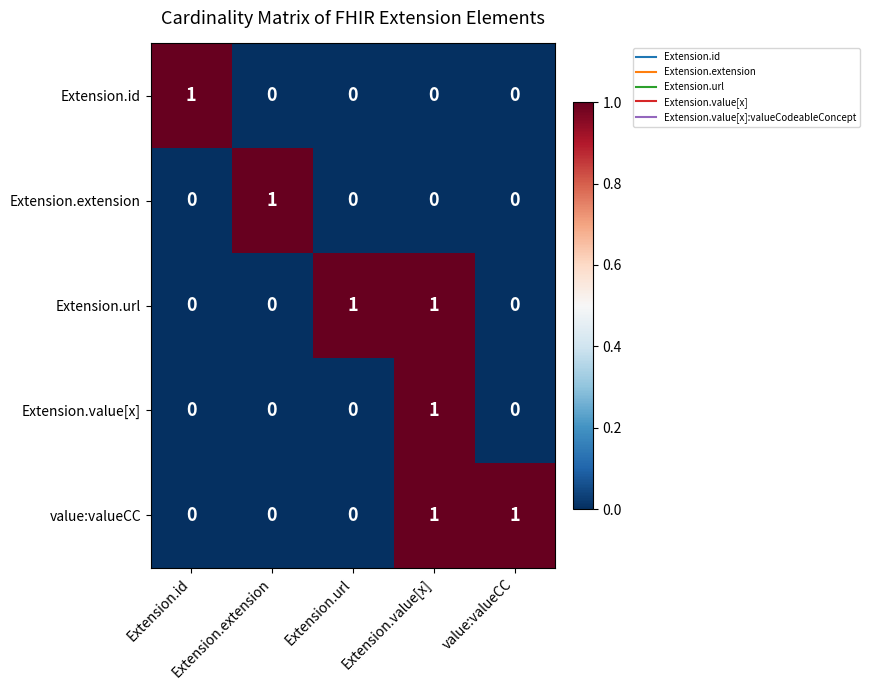

At how many categories does at least one series exceed 0?

5